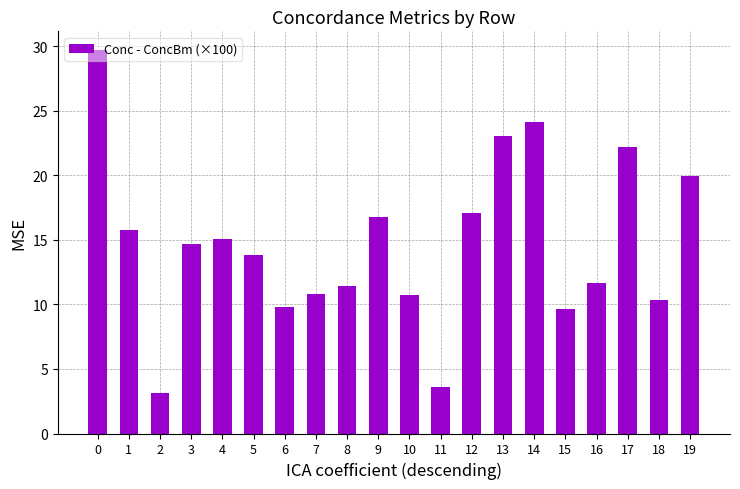

What is the smallest value displayed?

3.1